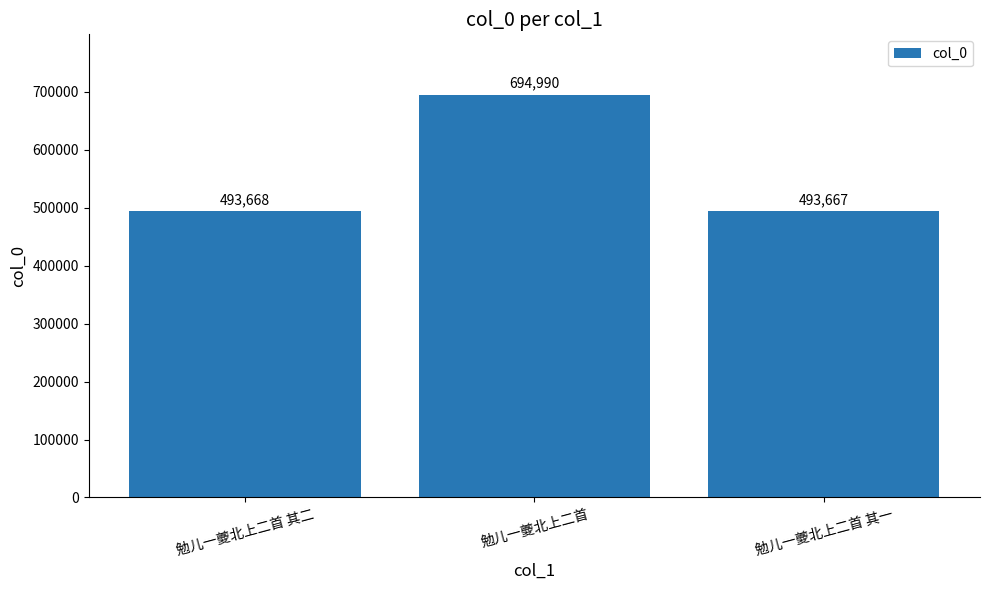

Is it true that the value at 勉儿一夔北上二首 其一 is 831023?

False